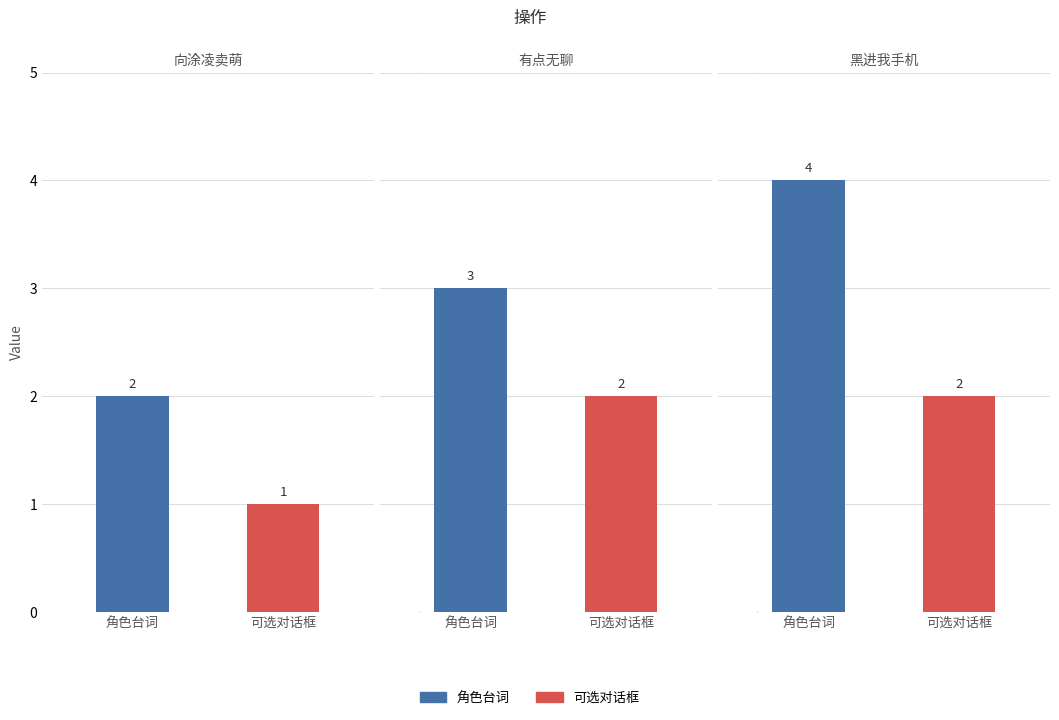

At 0, list the series in order from smallest to largest.

可选对话框, 角色台词